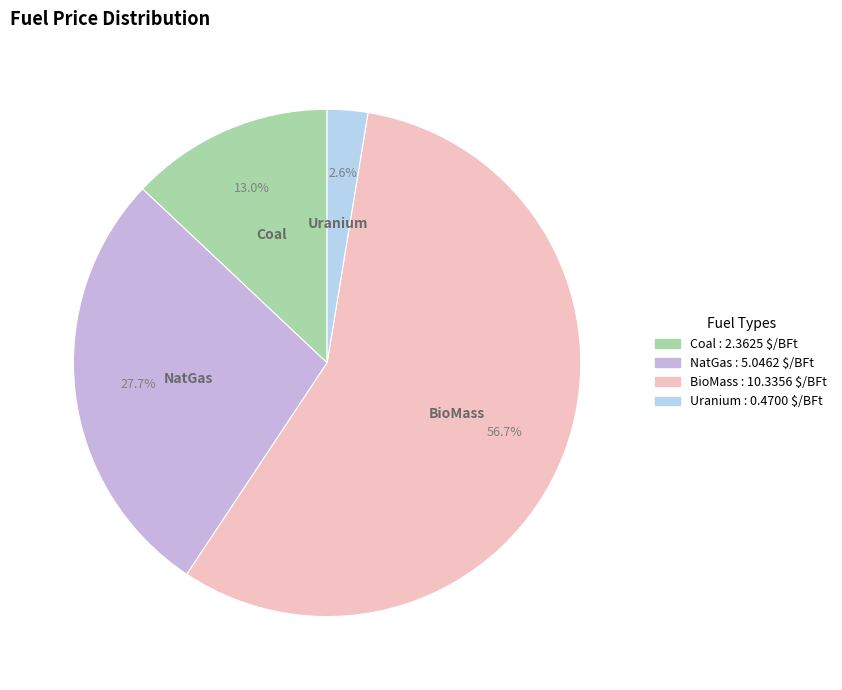

To the nearest percent, what portion does NatGas represent?

28%